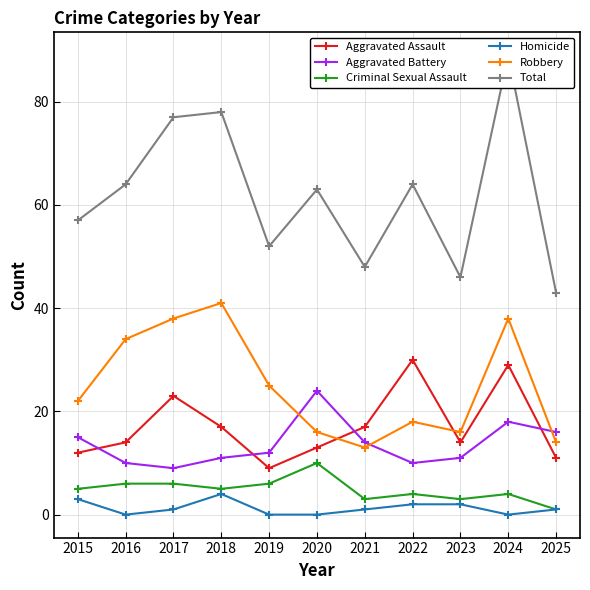

In Criminal Sexual Assault, how many points are lower than both neighbors (excluding endpoints)?

3